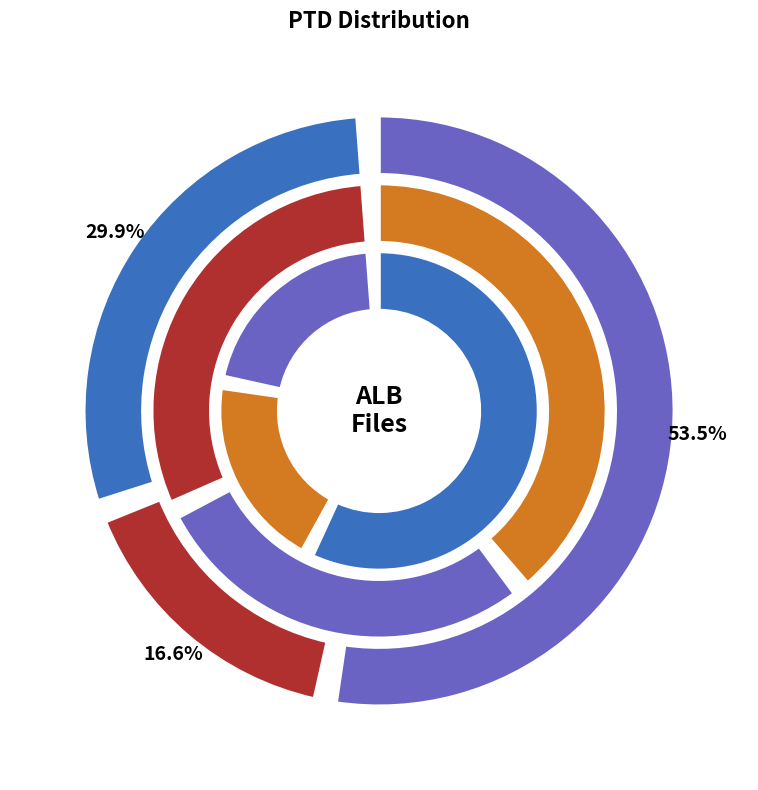

To the nearest percent, what portion does alb_se2.mid represent?

4%